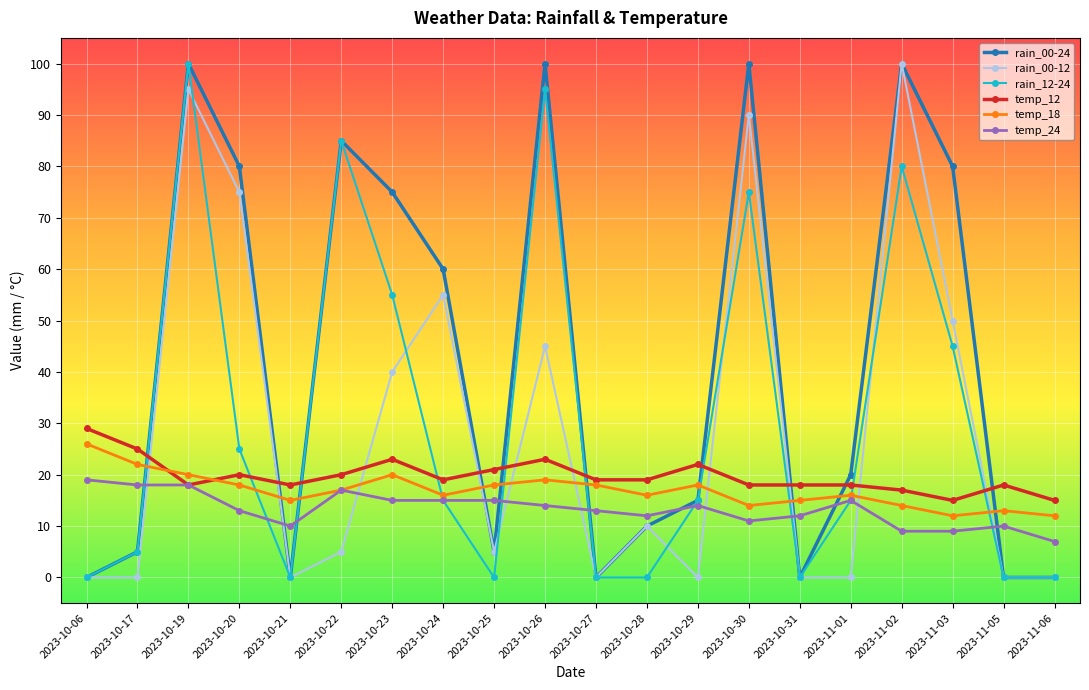

What is the sum of all rain_00-12 values?

570